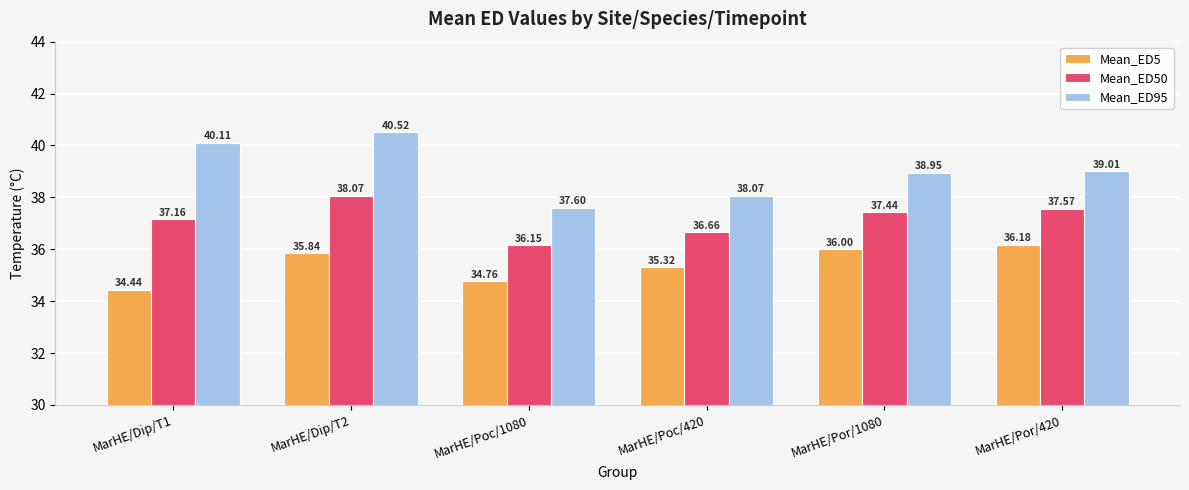

What is the spread (max minus min) of values at MarHE/Dip/T2?

4.7